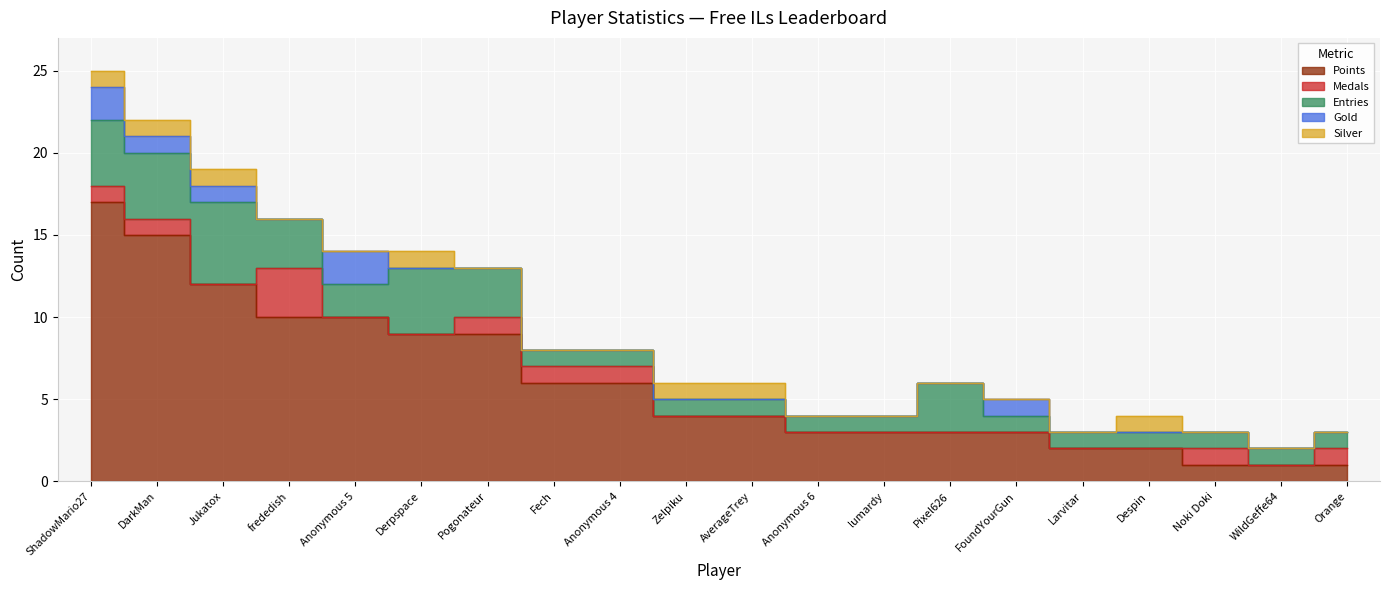

Which category has the highest value in the Silver series?

ShadowMario27